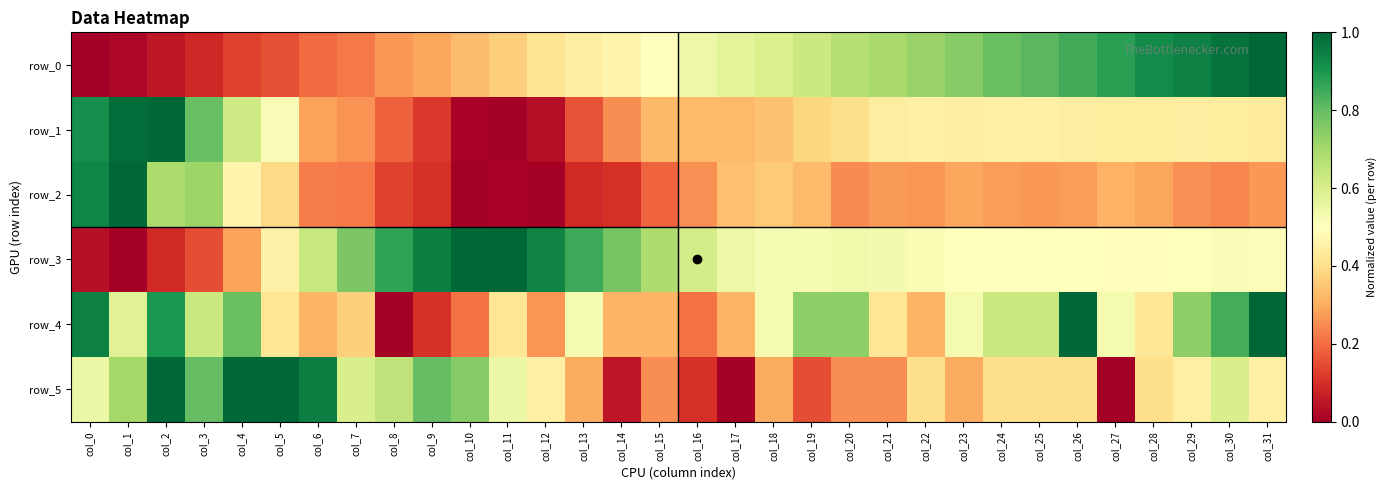

Reading left to right, list all the values displayed in this chart.

row_0: 0.0	0.0	0.1	0.1	0.1	0.2	0.2	0.2	0.3	0.3	0.3	0.4	0.4	0.4	0.5	0.5	0.5	0.6	0.6	0.6	0.7	0.7	0.7	0.7	0.8	0.8	0.8	0.9	0.9	0.9	1.0	1.0
row_1: 0.9	1.0	1.0	0.8	0.6	0.5	0.3	0.3	0.2	0.1	0.0	0.0	0.0	0.2	0.3	0.3	0.3	0.3	0.3	0.4	0.4	0.4	0.5	0.4	0.4	0.5	0.4	0.4	0.4	0.4	0.4	0.4
row_2: 0.9	1.0	0.7	0.7	0.5	0.4	0.2	0.2	0.1	0.1	0.0	0.0	0.0	0.1	0.1	0.2	0.3	0.3	0.4	0.3	0.2	0.3	0.3	0.3	0.3	0.3	0.3	0.3	0.3	0.3	0.2	0.3
row_3: 0.0	0.0	0.1	0.1	0.3	0.5	0.6	0.8	0.9	1.0	1.0	1.0	0.9	0.9	0.8	0.7	0.6	0.5	0.5	0.5	0.5	0.5	0.5	0.5	0.5	0.5	0.5	0.5	0.5	0.5	0.5	0.5
row_4: 0.9	0.6	0.9	0.6	0.8	0.4	0.3	0.4	0.0	0.1	0.2	0.4	0.3	0.5	0.3	0.3	0.2	0.3	0.5	0.7	0.7	0.4	0.3	0.5	0.6	0.6	1.0	0.5	0.4	0.7	0.8	1.0
row_5: 0.6	0.7	1.0	0.8	1.0	1.0	0.9	0.6	0.7	0.8	0.8	0.6	0.5	0.3	0.1	0.2	0.1	0.0	0.3	0.1	0.2	0.2	0.4	0.3	0.4	0.4	0.4	0.0	0.4	0.5	0.6	0.5